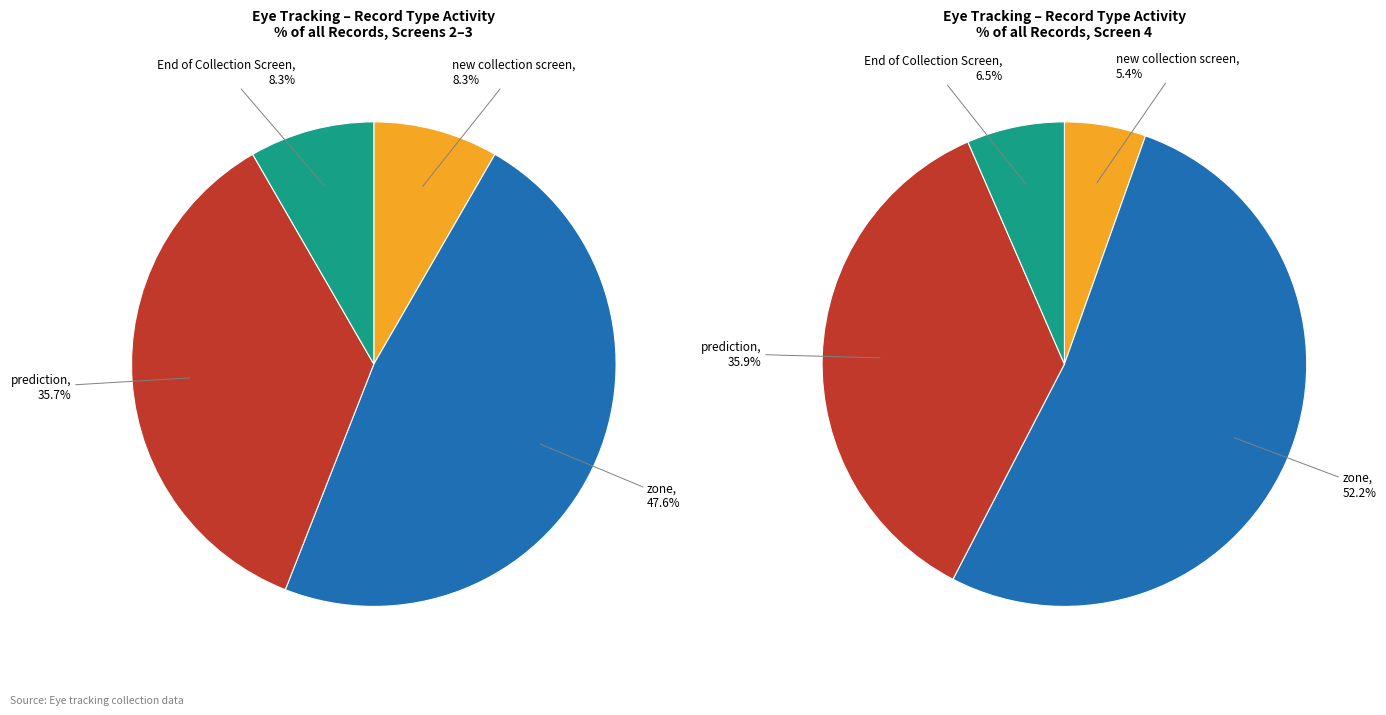

What percentage is the other slice, to the nearest percent?

82%